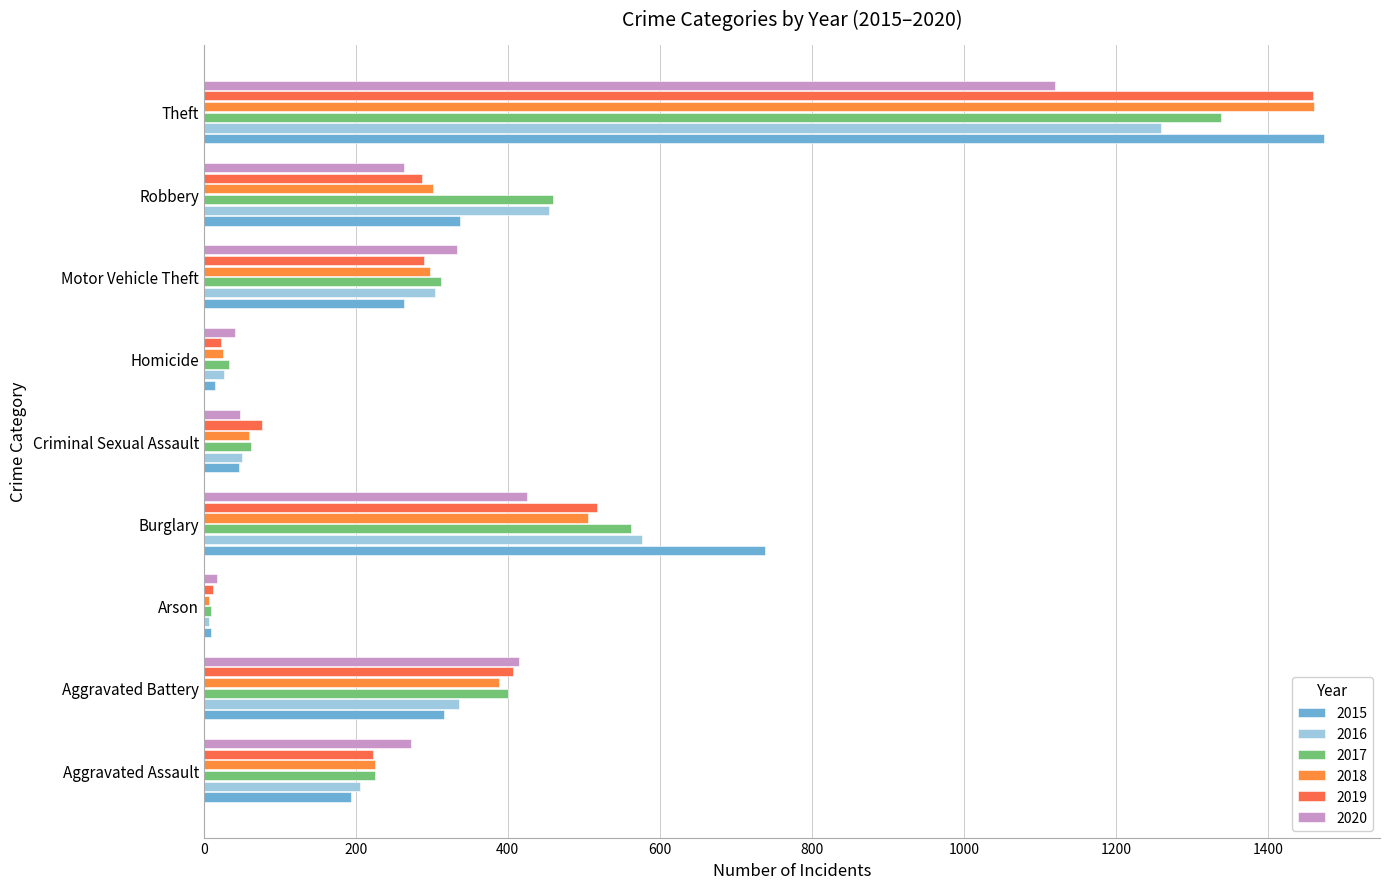

The value of 2018 at Aggravated Assault is 54. True or false?

False